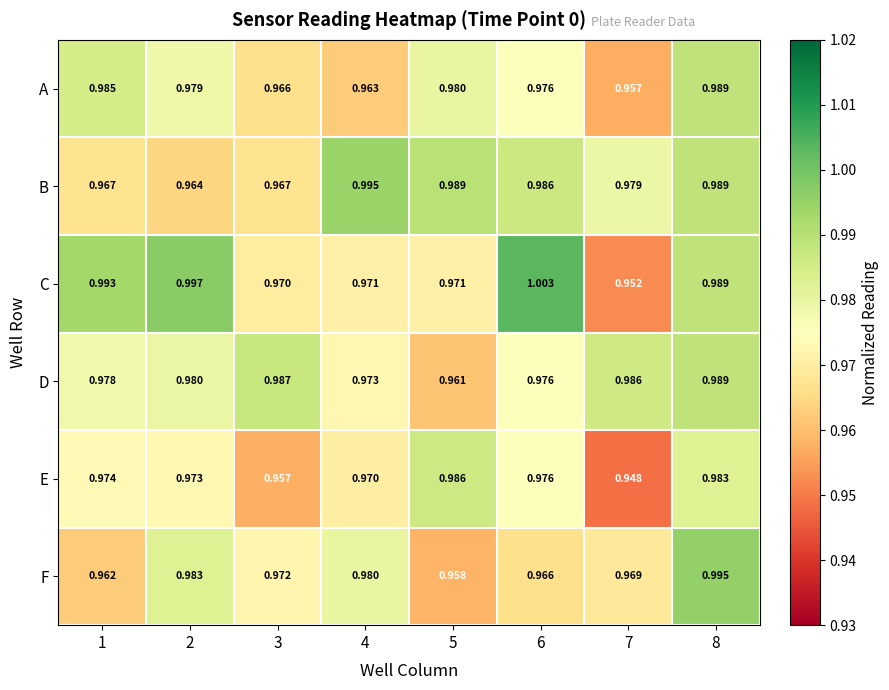

Which series has the largest total across all categories?

C